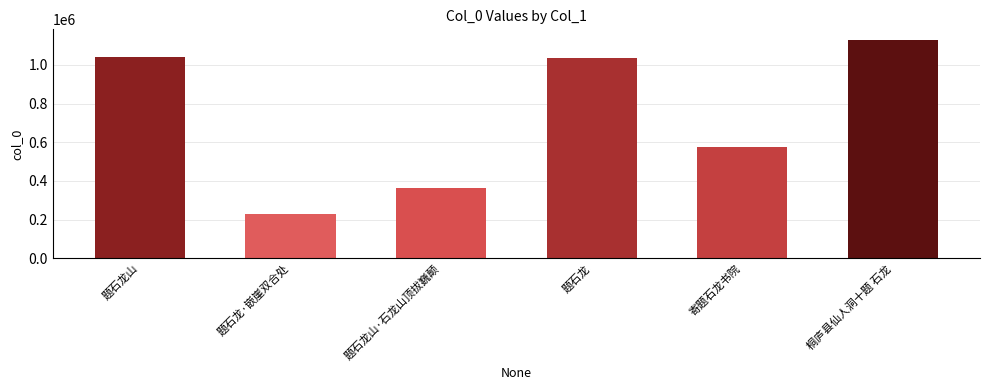

True or false: the data shows 1040479 at 题石龙山.

True